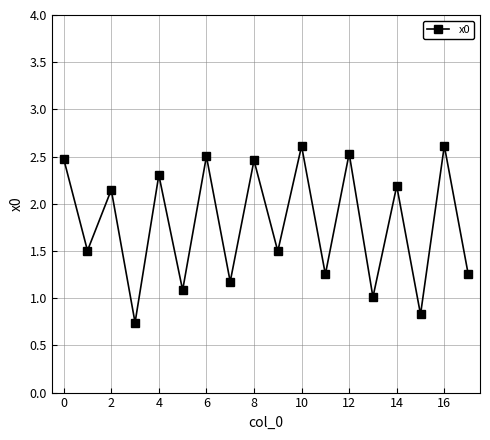

How many interior local peaks (higher than both neighbors) does the data have?

8